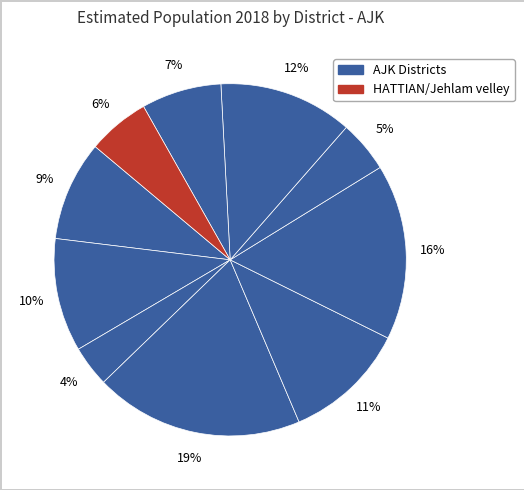

Does any single category account for the majority?

No